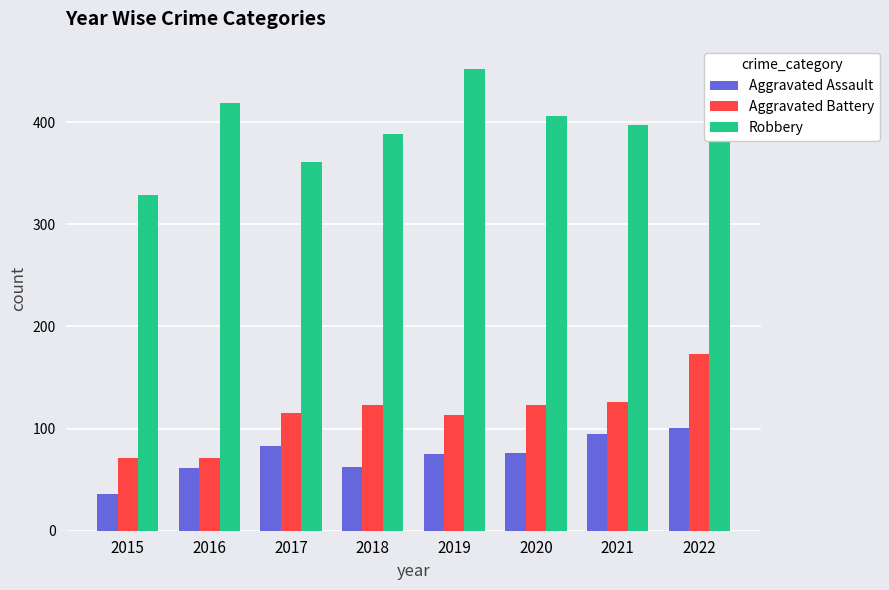

At which category is the sum across all series the highest?

2022